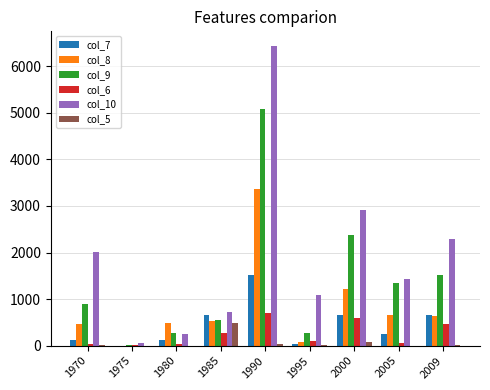

Is the value of col_7 at 1975 greater than the value of col_9 at 1985?

No